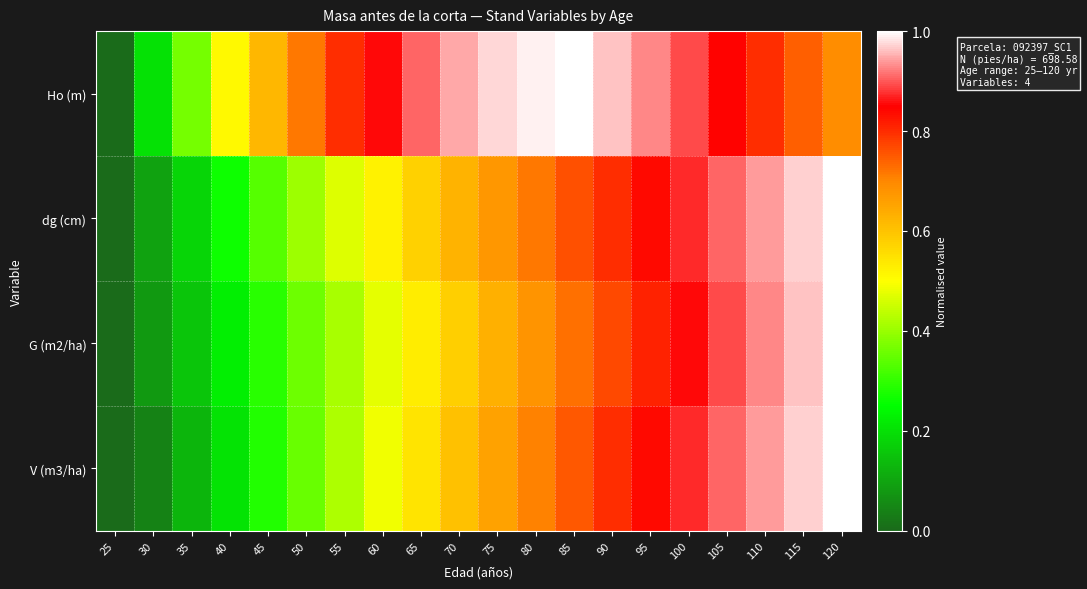

What is the difference between the highest and lowest values at 45?

0.3